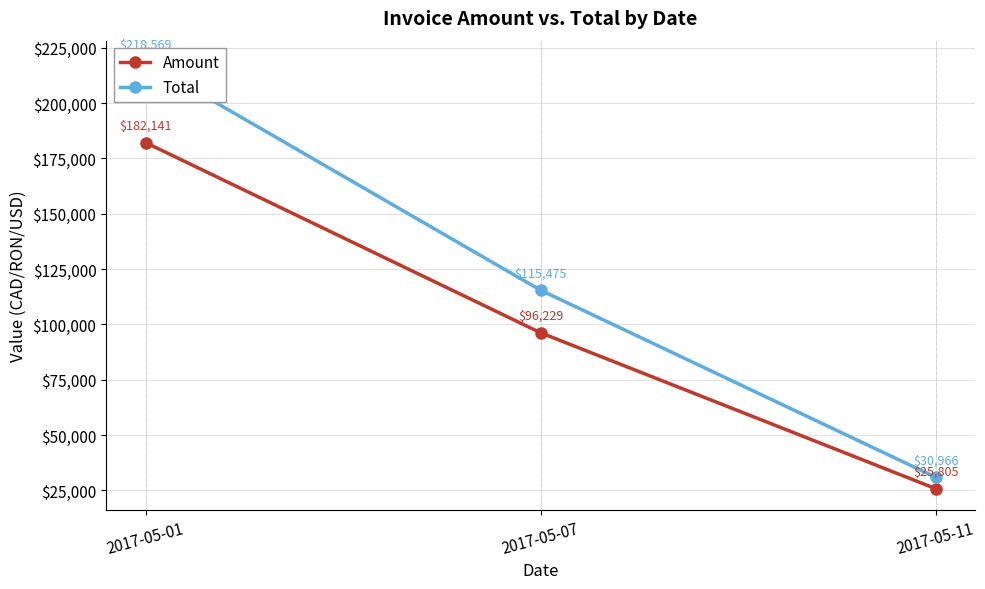

The Amount series shows 25805 at 2017-05-11. True or false?

True